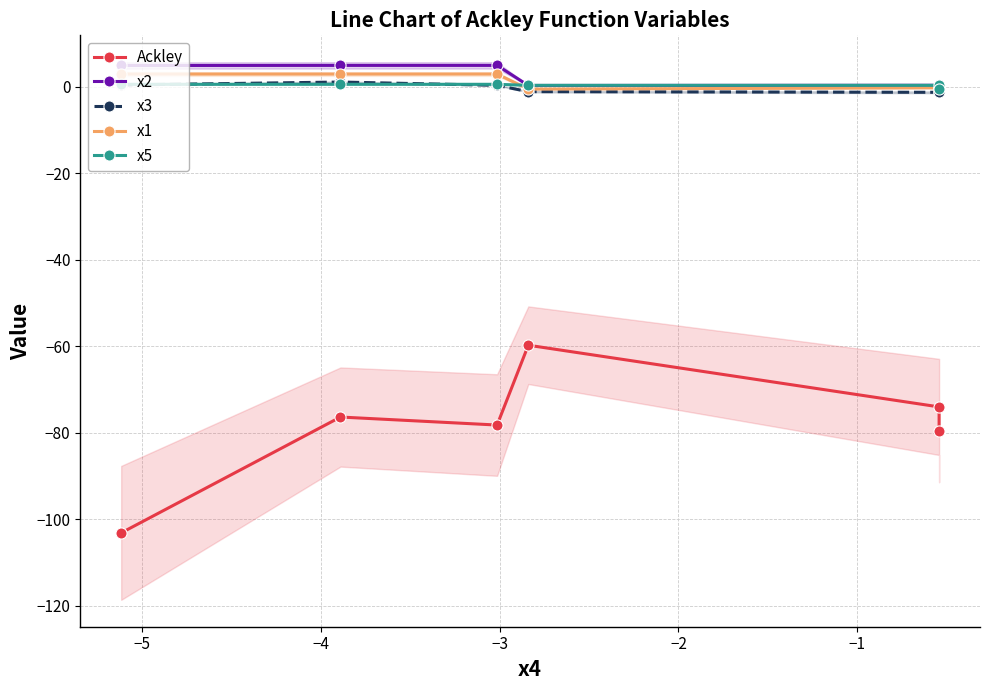

Count the x5 values in the range 0 to 1.

5